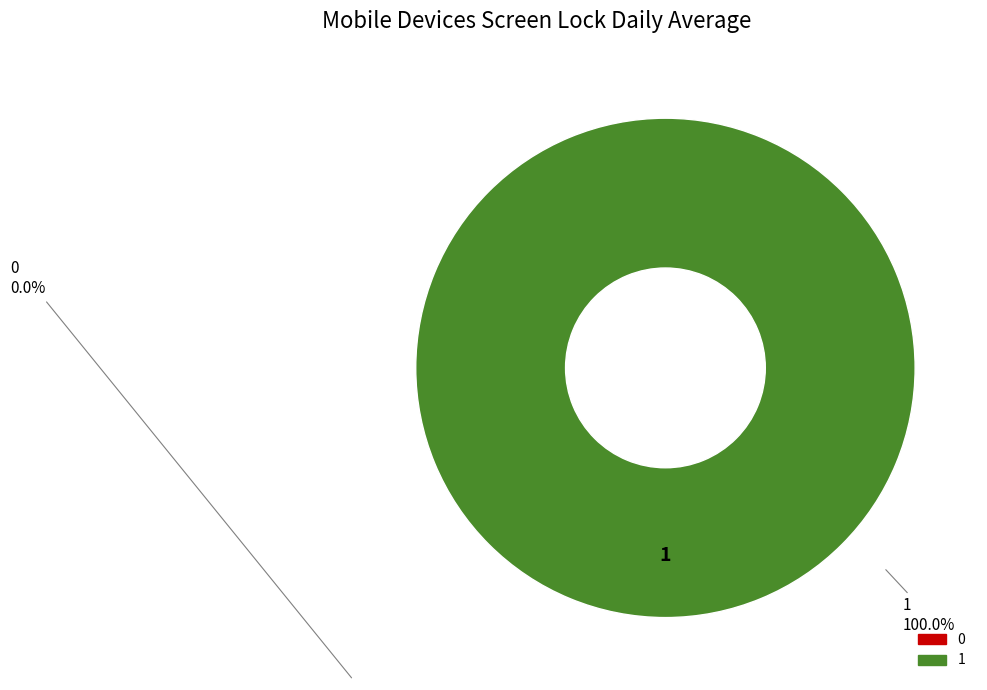

Count the number of slices in the pie.

2